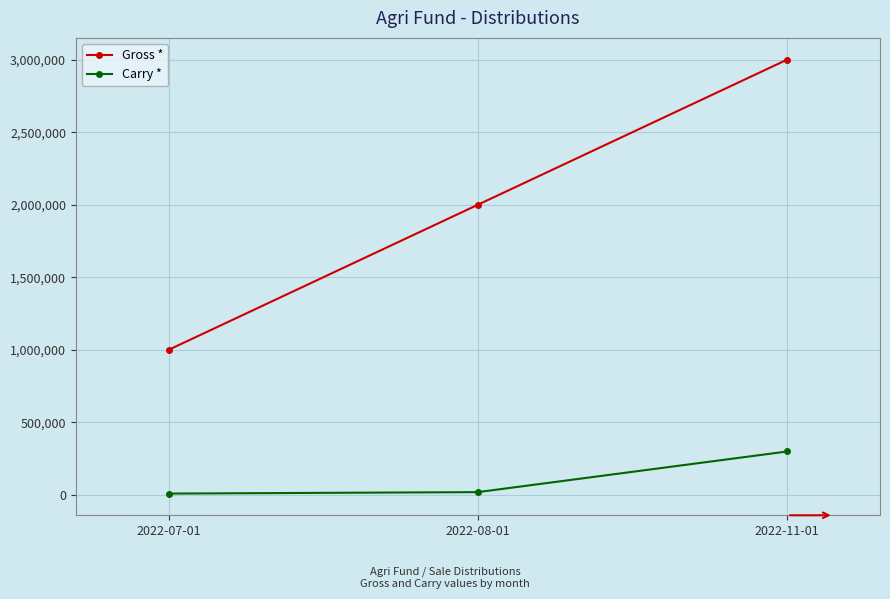

Is it true that Carry * equals 20000 at 2022-08-01?

True